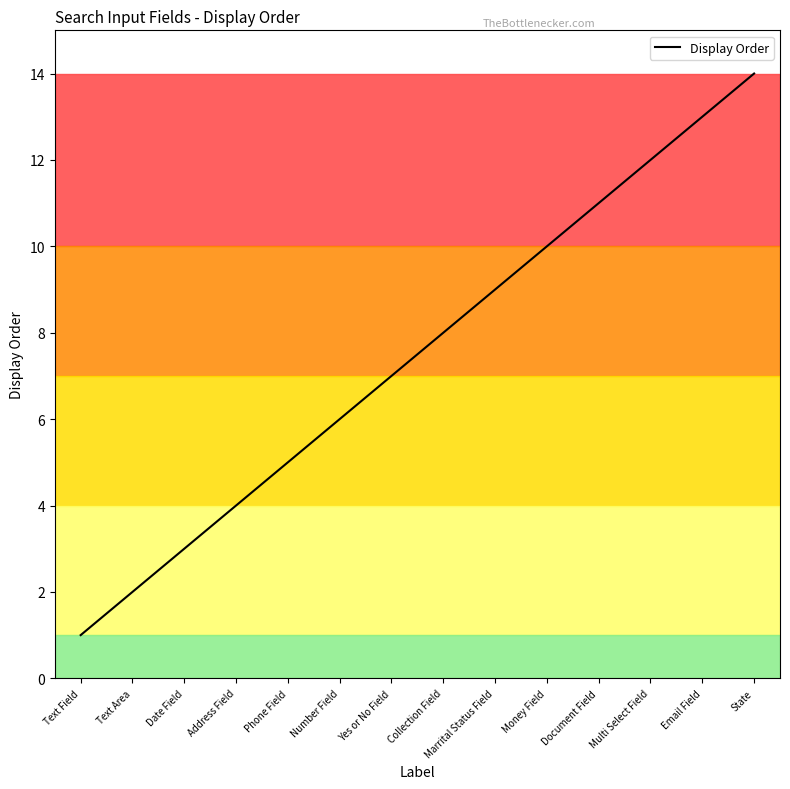

Does the chart display data point markers on the line(s)?

No